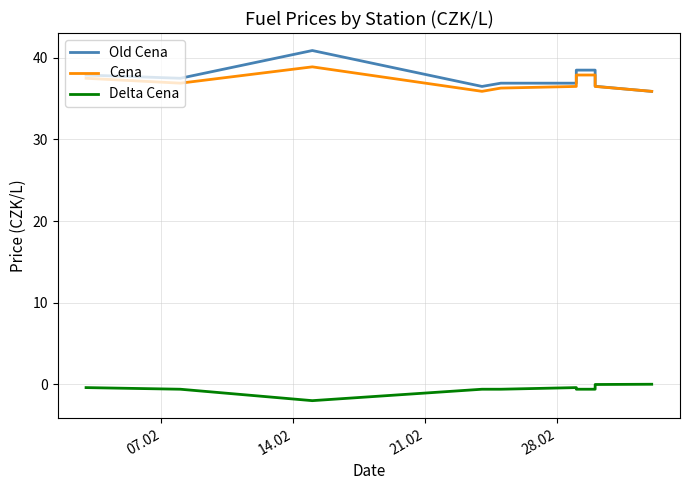

In Delta Cena, how many points are lower than both neighbors (excluding endpoints)?

1